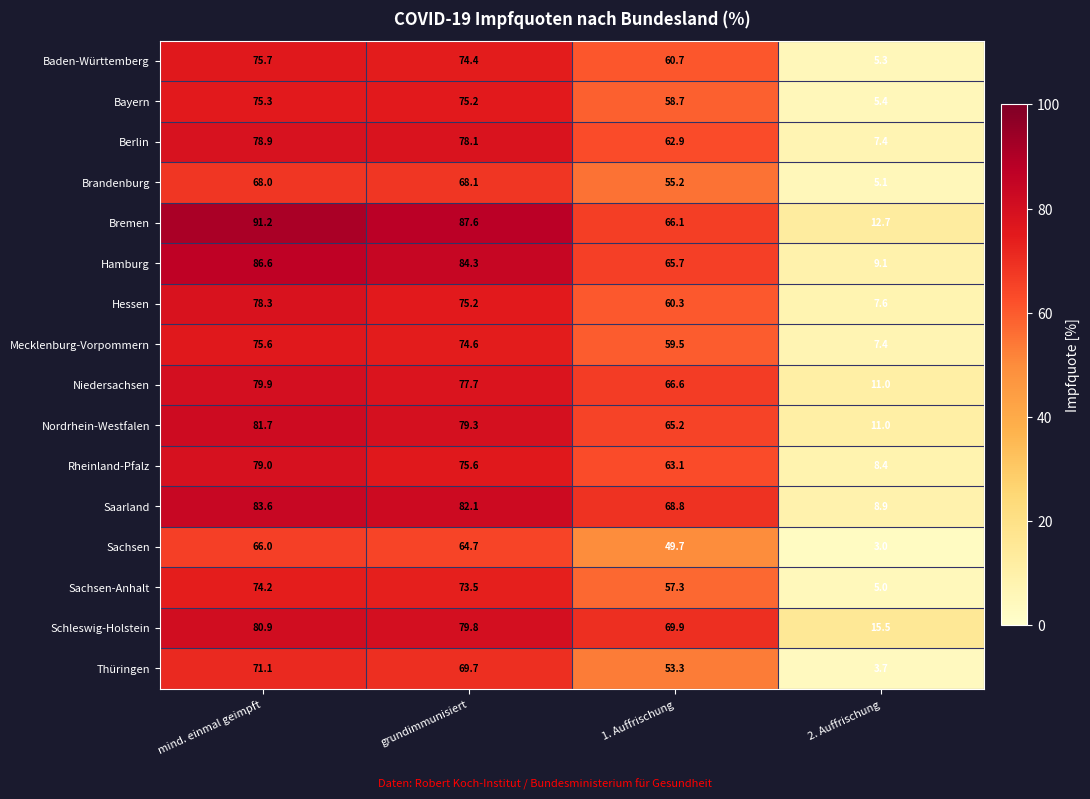

What is the average value of the Berlin series?

56.8